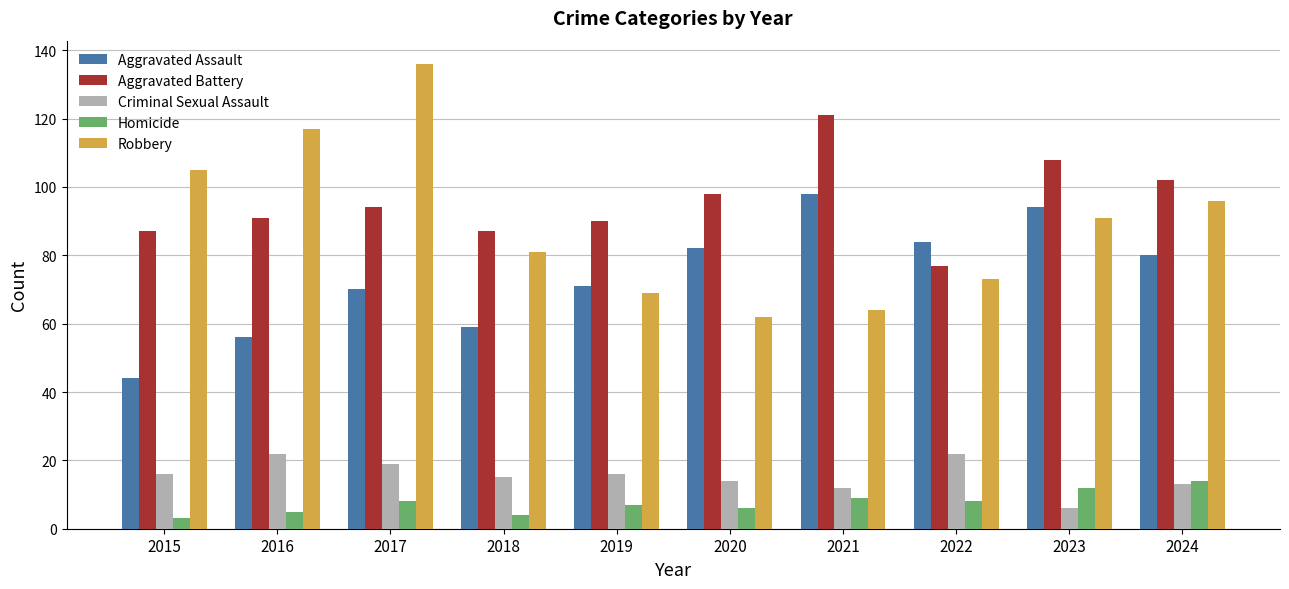

Reading left to right, extract all data points from this chart.

Aggravated Assault: 2015=44	2016=56	2017=70	2018=59	2019=71	2020=82	2021=98	2022=84	2023=94	2024=80
Aggravated Battery: 2015=87	2016=91	2017=94	2018=87	2019=90	2020=98	2021=121	2022=77	2023=108	2024=102
Criminal Sexual Assault: 2015=16	2016=22	2017=19	2018=15	2019=16	2020=14	2021=12	2022=22	2023=6	2024=13
Homicide: 2015=3	2016=5	2017=8	2018=4	2019=7	2020=6	2021=9	2022=8	2023=12	2024=14
Robbery: 2015=105	2016=117	2017=136	2018=81	2019=69	2020=62	2021=64	2022=73	2023=91	2024=96